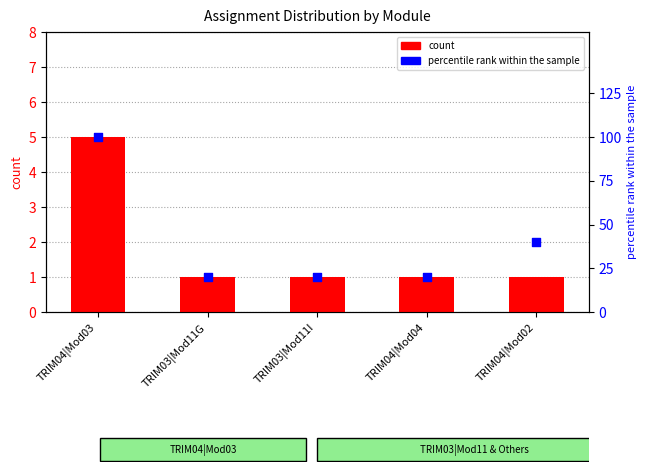

What is the total value across all series at TRIM03|Mod11G?

21